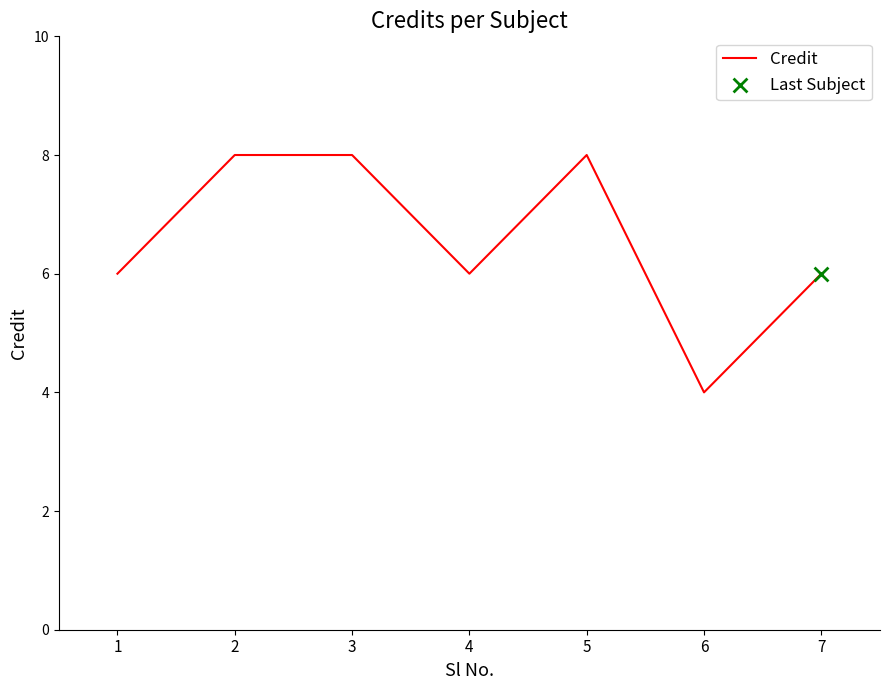

What is the change in value from 2 to 4?

-2